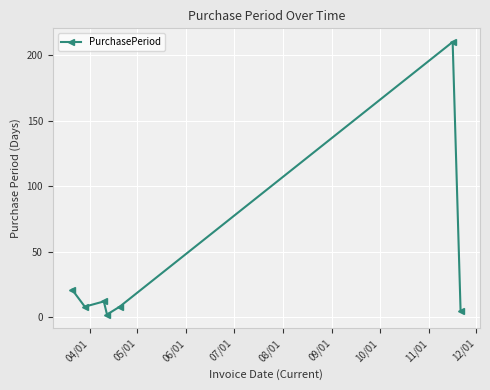

True or false: the data has more than 0 interior local peaks.

True